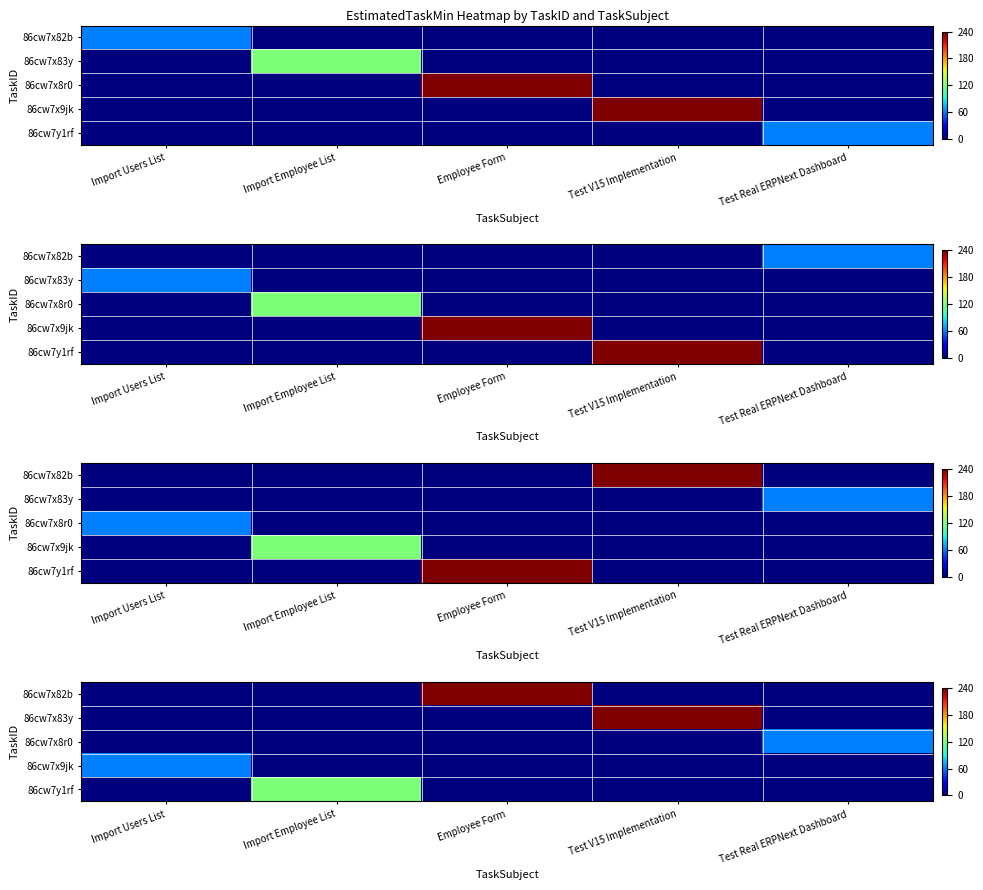

The value of 86cw7x9jk at Import Users List is 60. True or false?

True